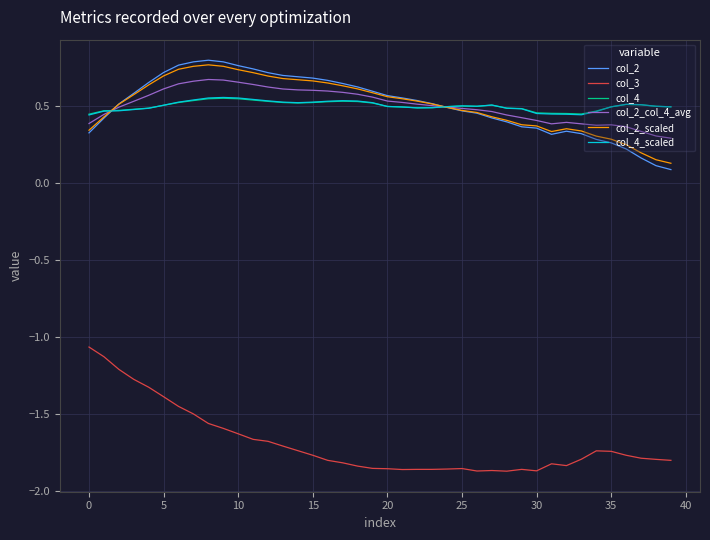

True or false: col_2_scaled and col_3 cross at least once.

False